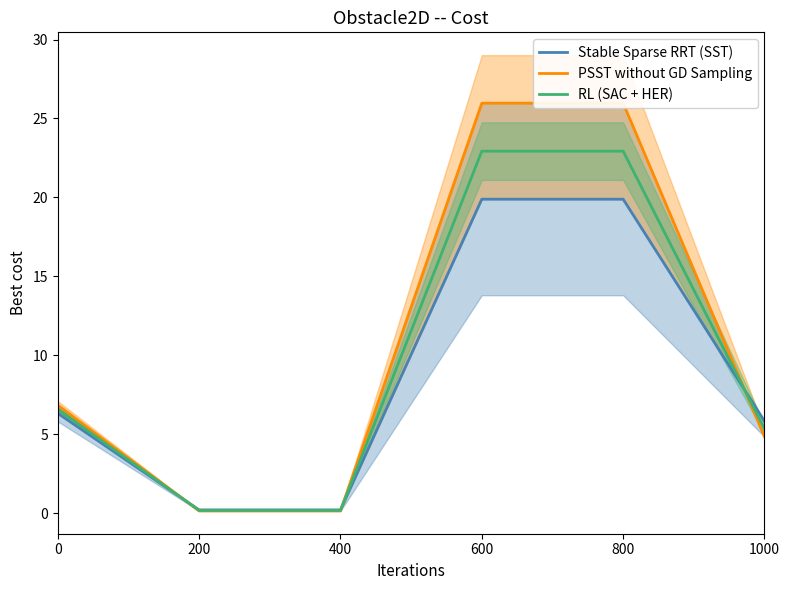

Reading left to right, transcribe all the data shown in this chart.

Stable Sparse RRT (SST): 6.3	0.2	0.2	19.9	19.9	5.8
PSST without GD Sampling: 6.8	0.1	0.1	26.0	26.0	4.8
RL (SAC + HER): 6.6	0.2	0.2	22.9	22.9	5.3